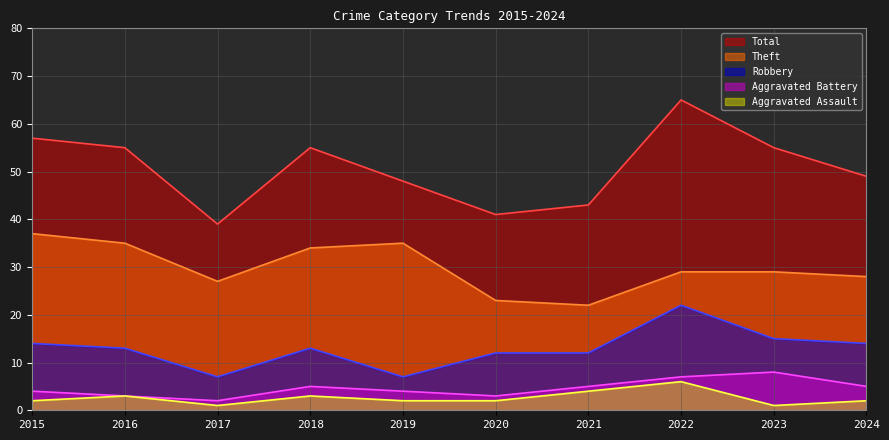

How many interior local peaks does the Theft series have?

1